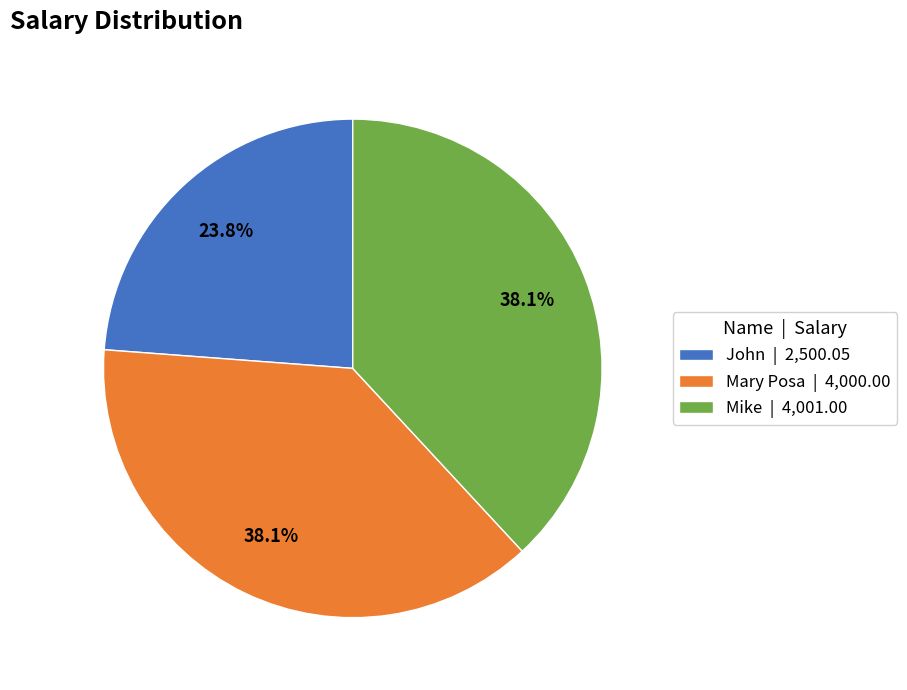

Is it true that John is 24% of the pie?

True